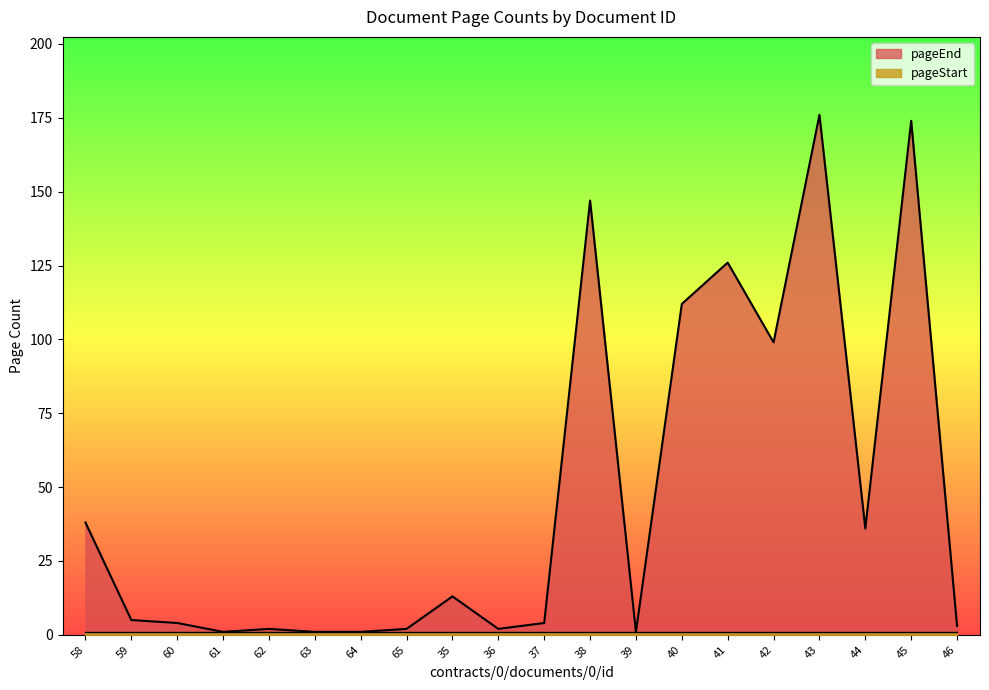

Count the number of categories in the chart.

20